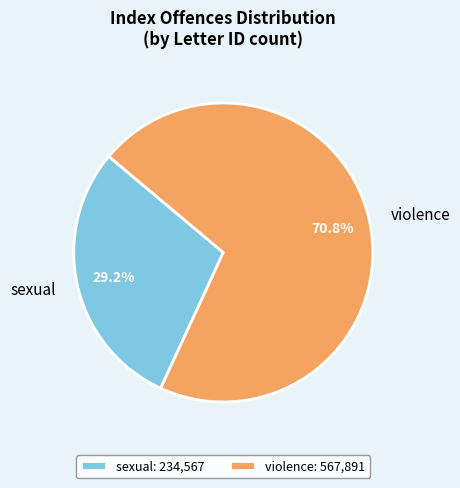

What percentage do violence and sexual together represent?

100.0%